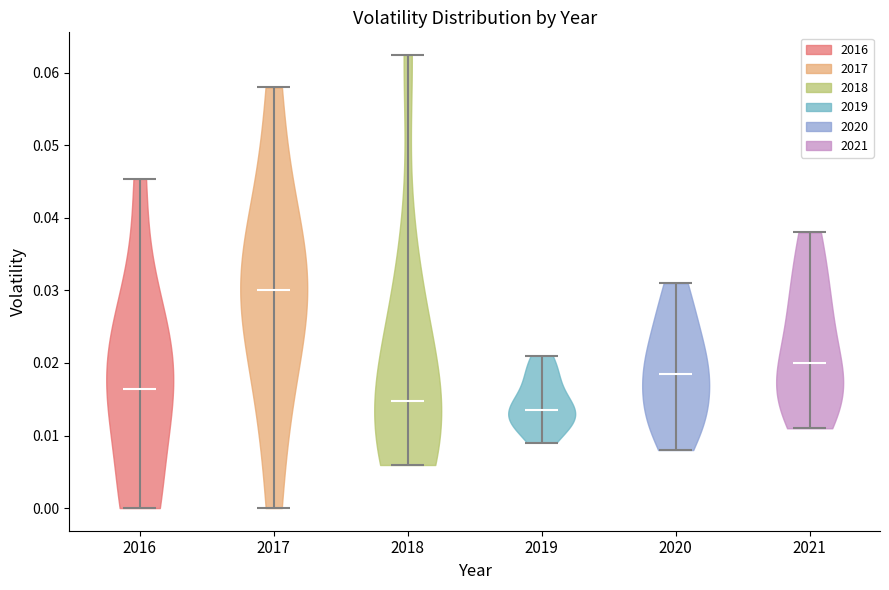

Which violin has the lowest median line?

2019